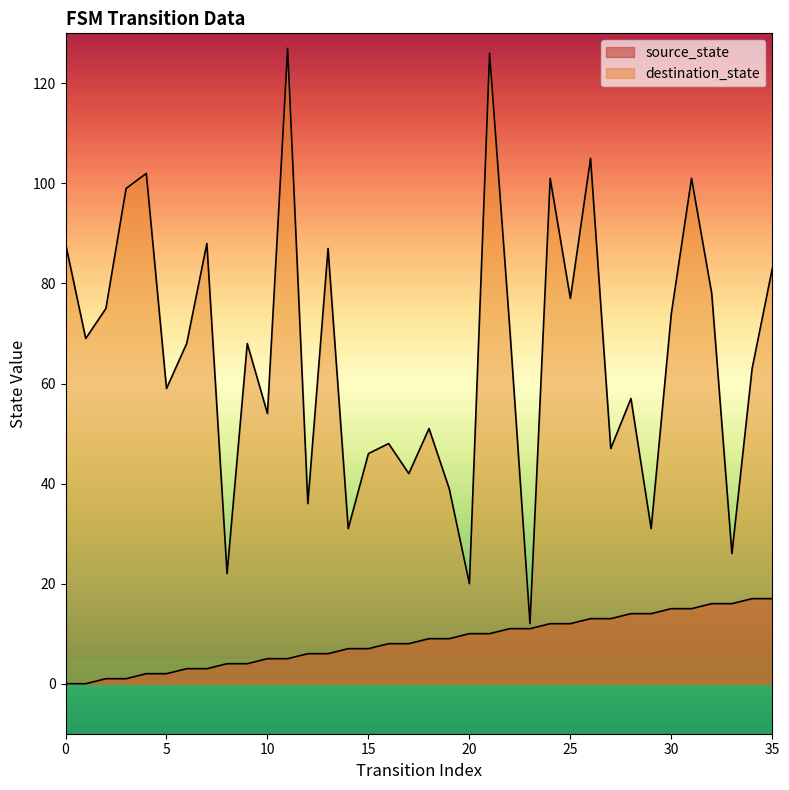

Reading left to right, extract all data points from this chart.

source_state: 0	0	1	1	2	2	3	3	4	4	5	5	6	6	7	7	8	8	9	9	10	10	11	11	12	12	13	13	14	14	15	15	16	16	17	17
destination_state: 88	69	75	99	102	59	68	88	22	68	54	127	36	87	31	46	48	42	51	39	20	126	71	12	101	77	105	47	57	31	74	101	78	26	63	83